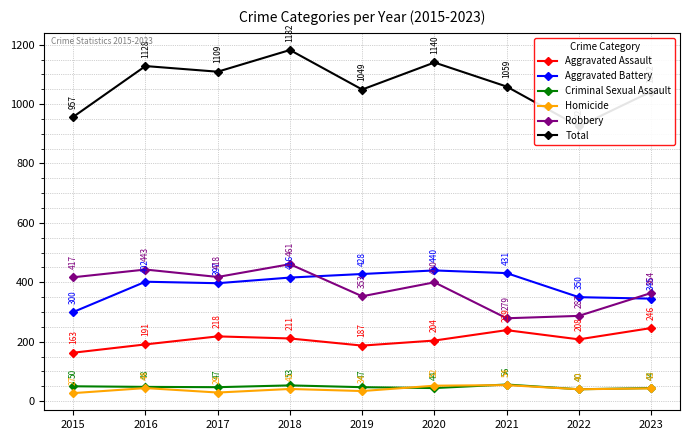

Reading left to right, transcribe all the data shown in this chart.

Aggravated Assault: 163	191	218	211	187	204	239	208	246
Aggravated Battery: 300	402	397	416	428	440	431	350	345
Criminal Sexual Assault: 50	48	47	53	47	44	56	40	44
Homicide: 27	44	29	41	34	52	54	40	43
Robbery: 417	443	418	461	353	400	279	287	364
Total: 957	1128	1109	1182	1049	1140	1059	925	1042